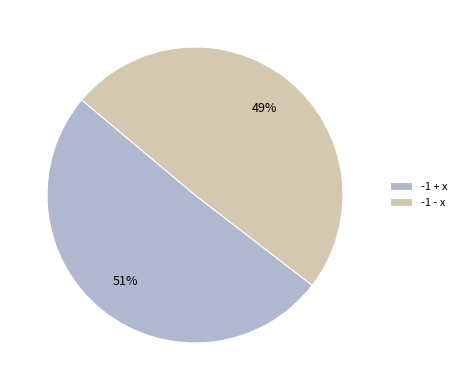

What percentage is the -1 - x slice, to the nearest percent?

49%